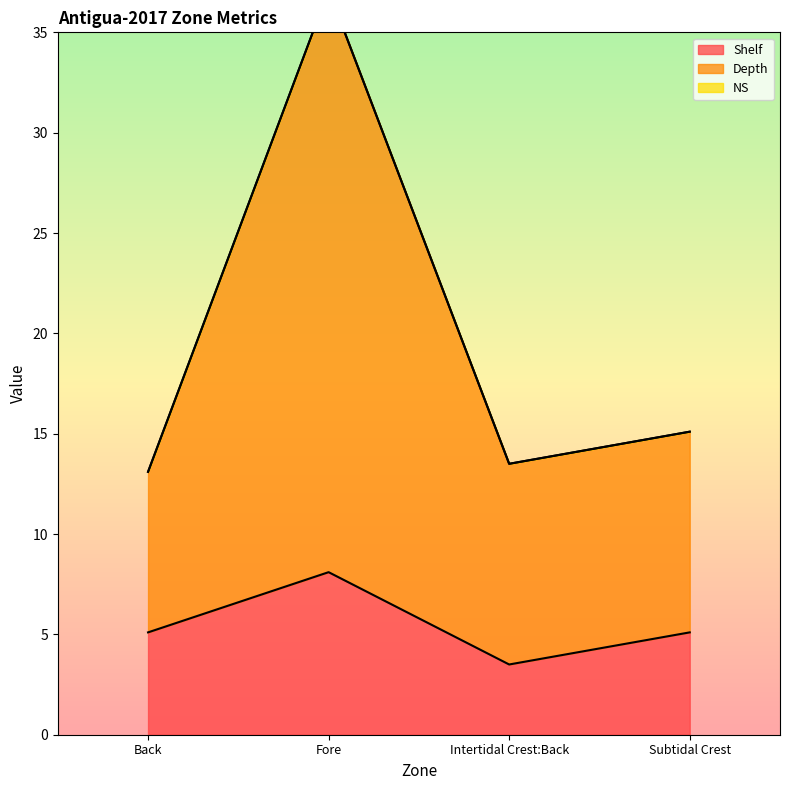

Reading right to left, what are all the values shown in this chart?

Shelf: 5.1	3.5	8.1	5.1
Depth: 15.1	13.5	37.1	13.1